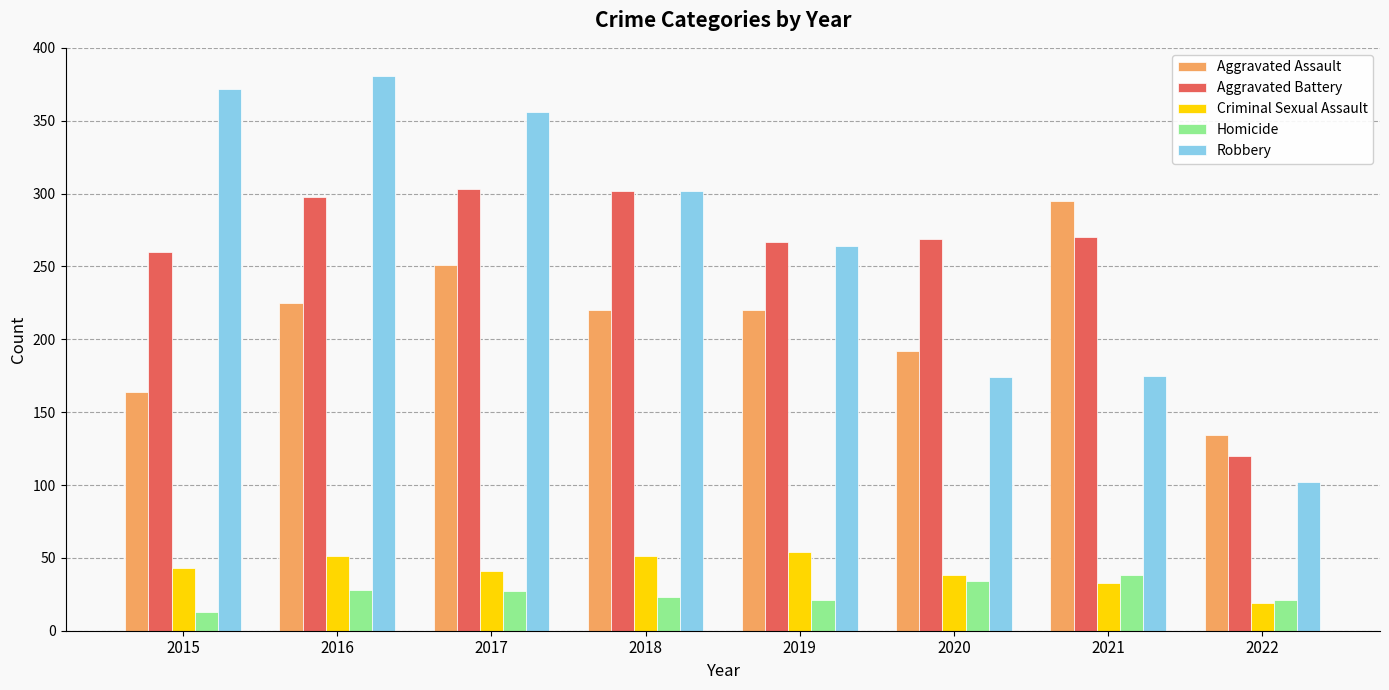

What is the difference between the maximum and minimum values in the Criminal Sexual Assault series?

35